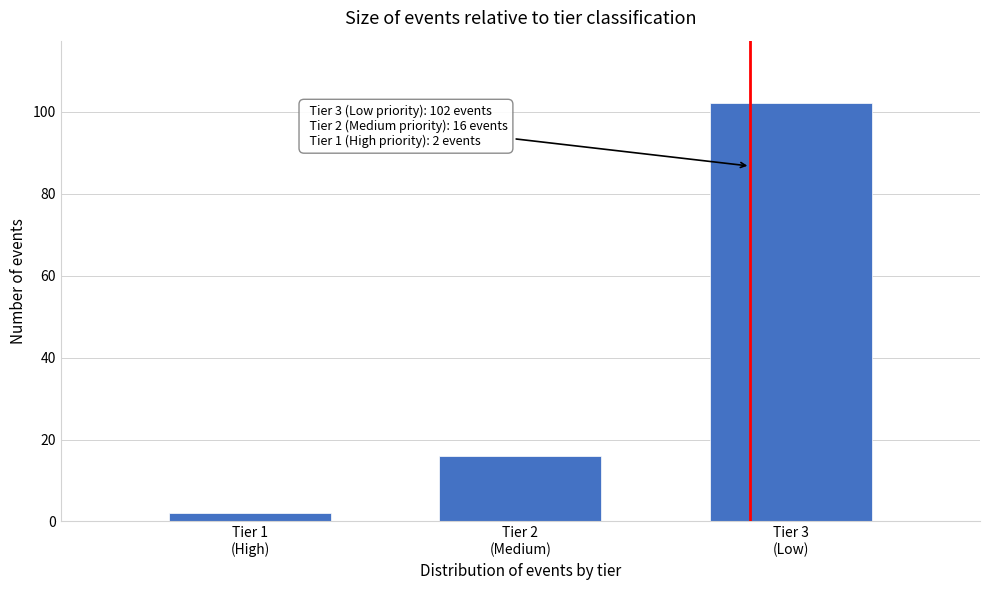

Reading right to left, transcribe all the data shown in this chart.

102	16	2